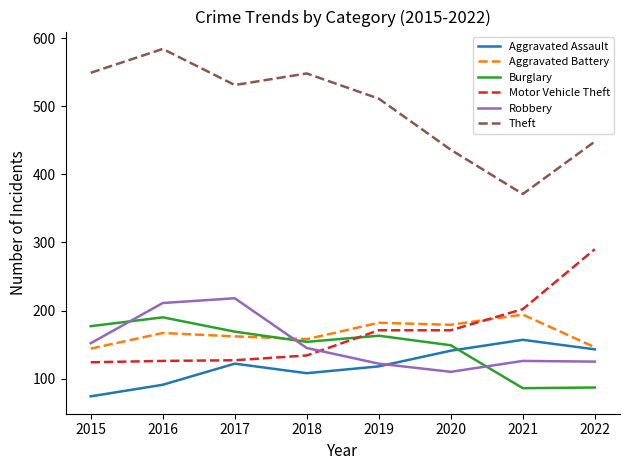

Between 2018 and 2021, which series saw the biggest shift?

Theft